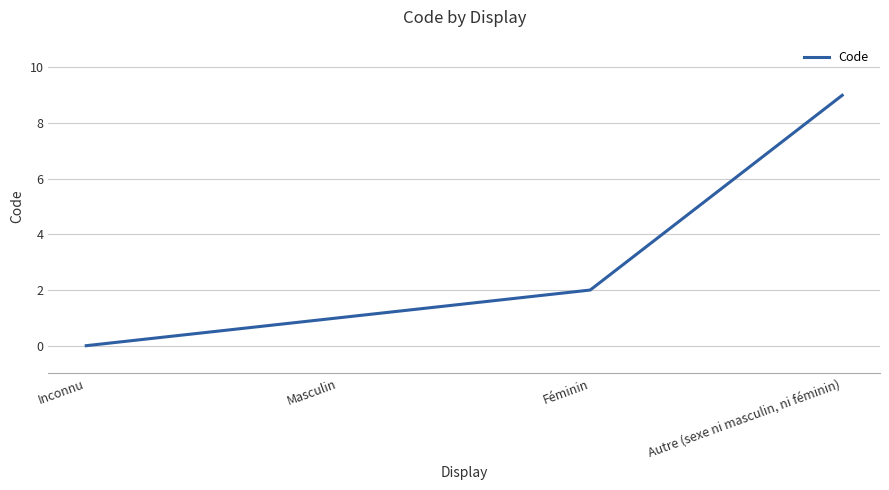

The chart shows a value of 9 at Autre (sexe ni masculin, ni féminin). True or false?

True